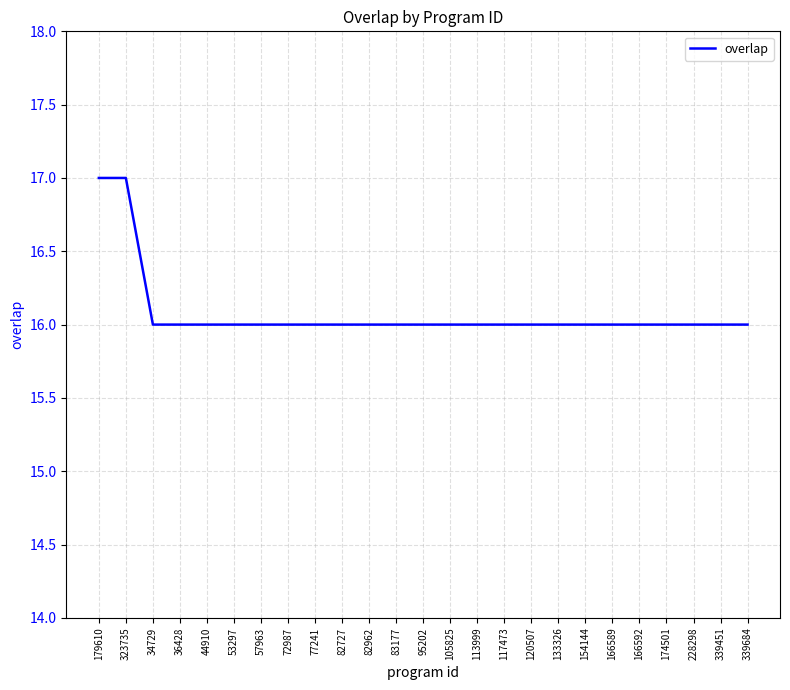

What is the average value?

16